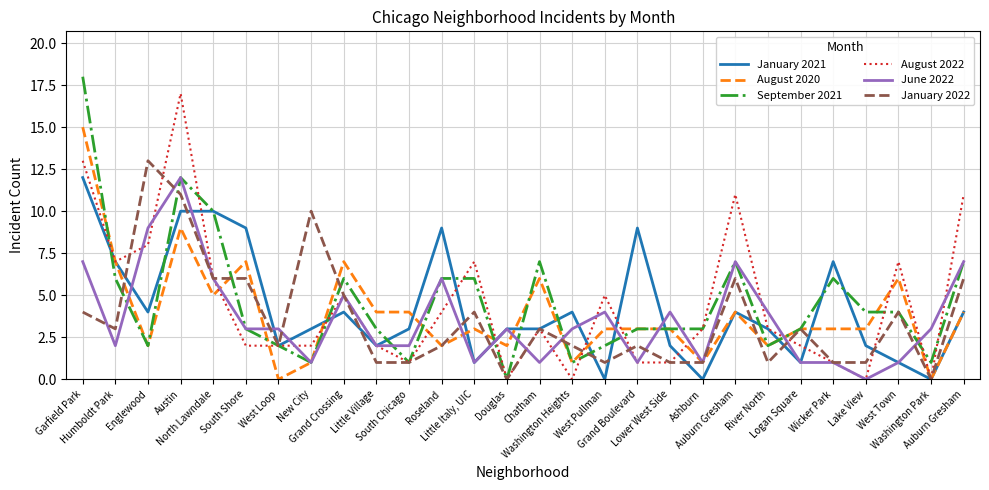

Between which two adjacent categories do June 2022 and January 2022 first intersect?

Garfield Park and Humboldt Park